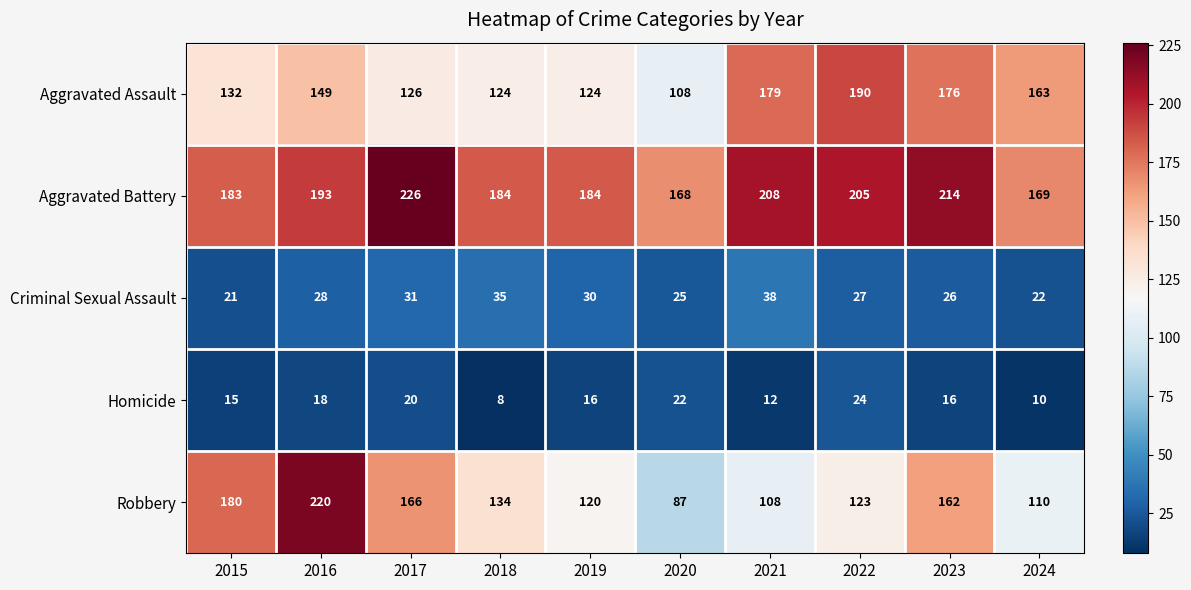

What is the greatest value displayed?

226